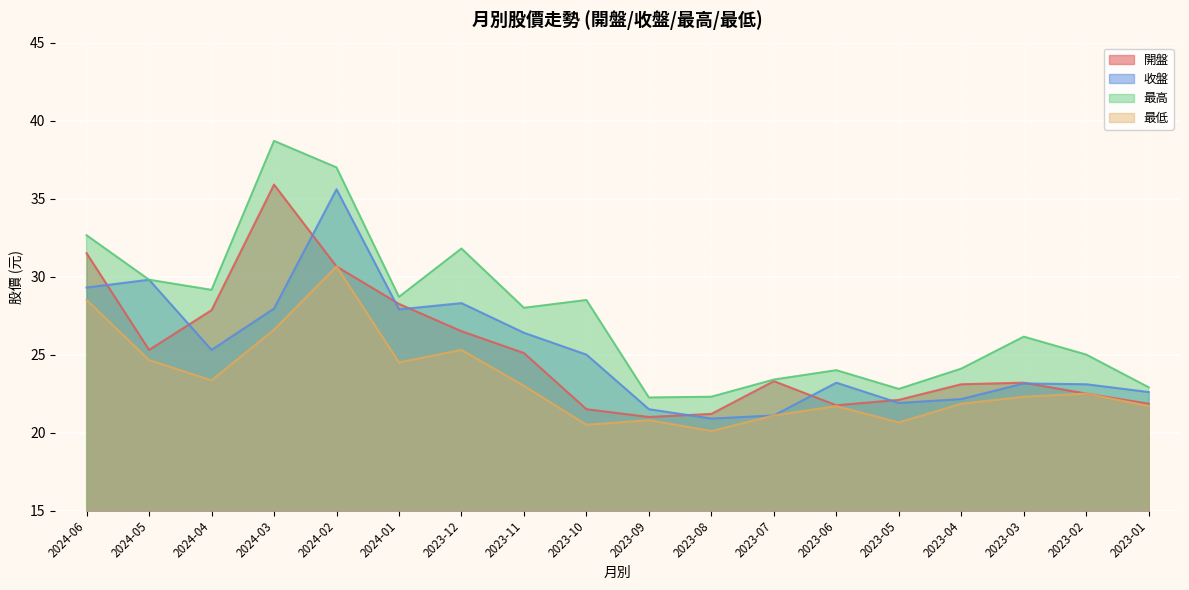

What is the value of the 最高 point at the 16th from the left?

26.1